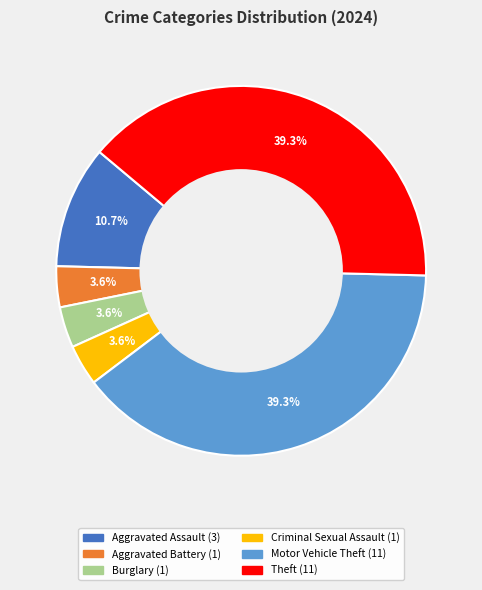

Is there a majority slice in this chart?

No